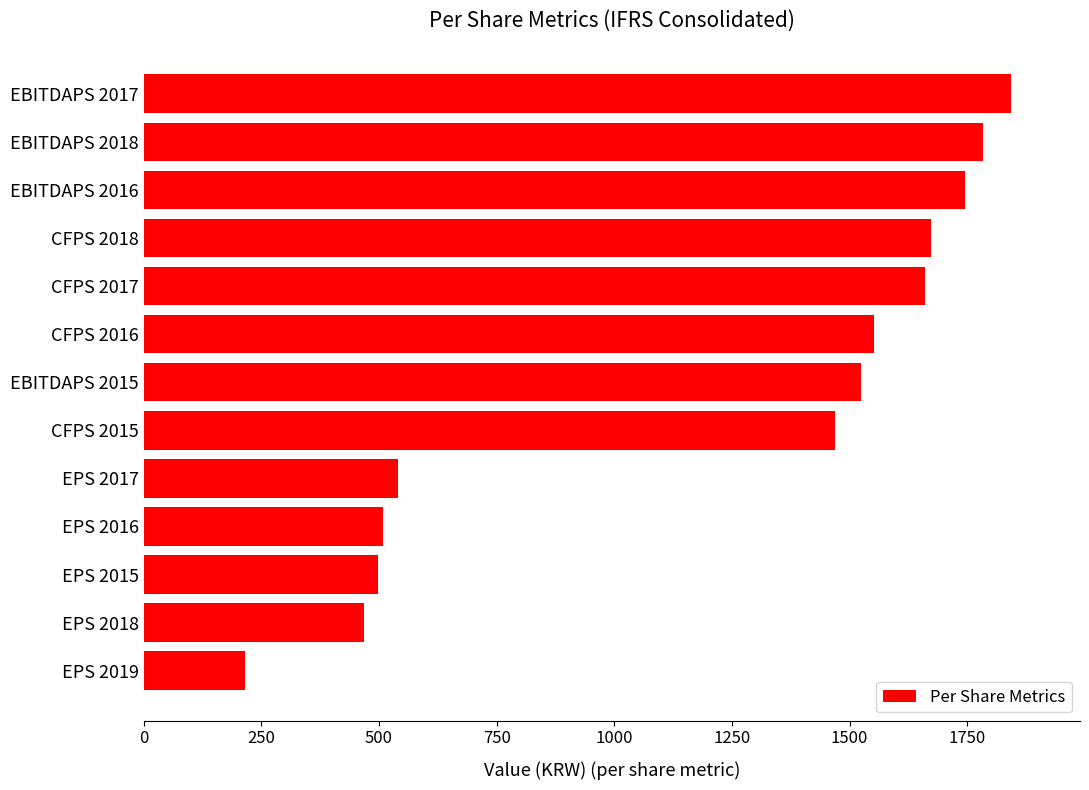

What is the change in value from CFPS 2016 to CFPS 2017?

+108